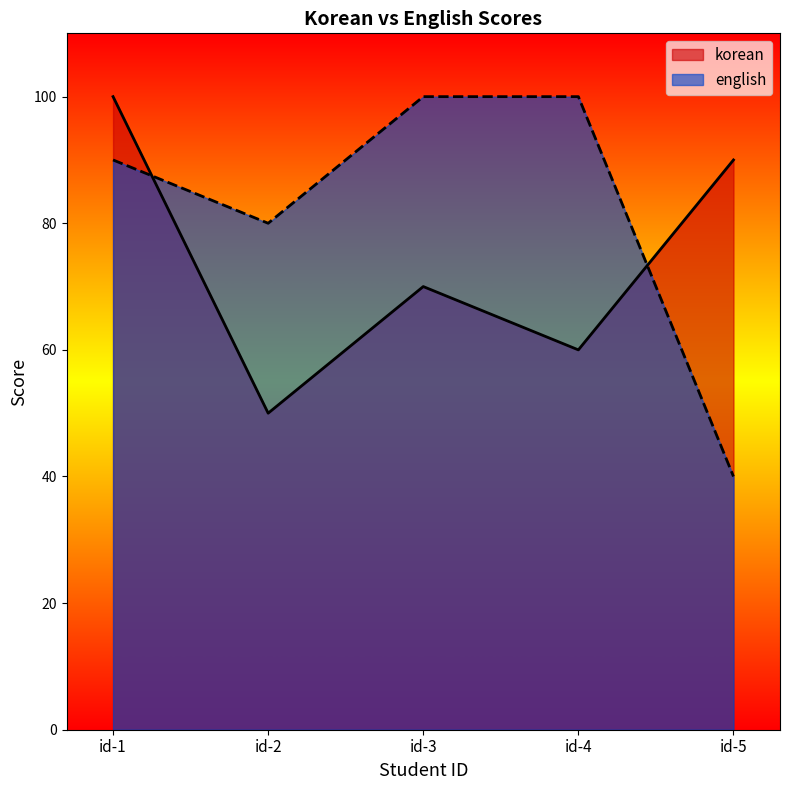

At which category is the sum across all series the highest?

id-1